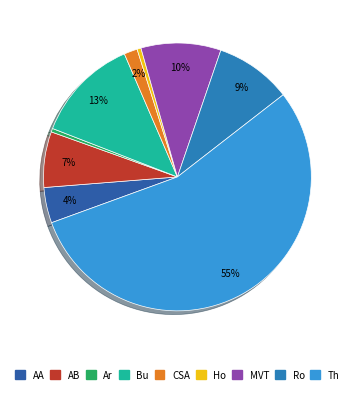

Count the number of slices in the pie.

9